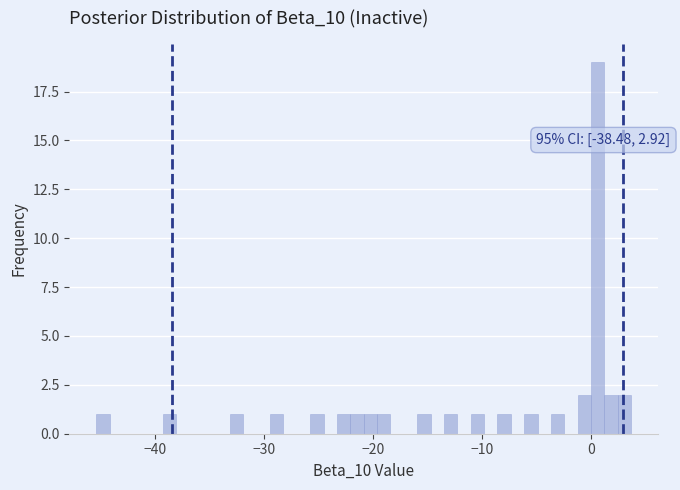

Read against the x-axis, roughly where is the centre of the tallest bar?

1